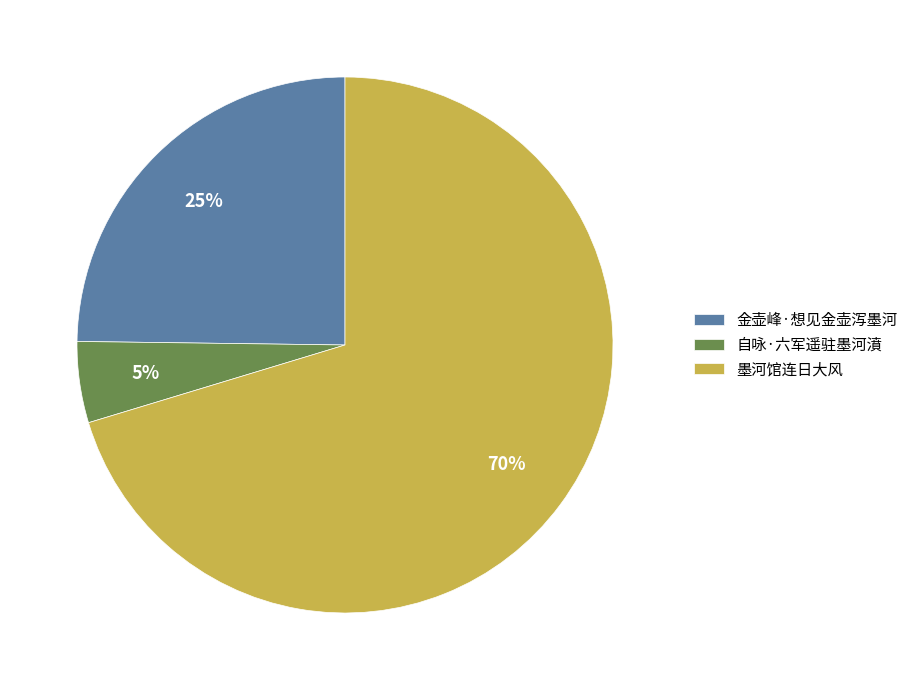

To the nearest percent, what is the average slice percentage?

33%